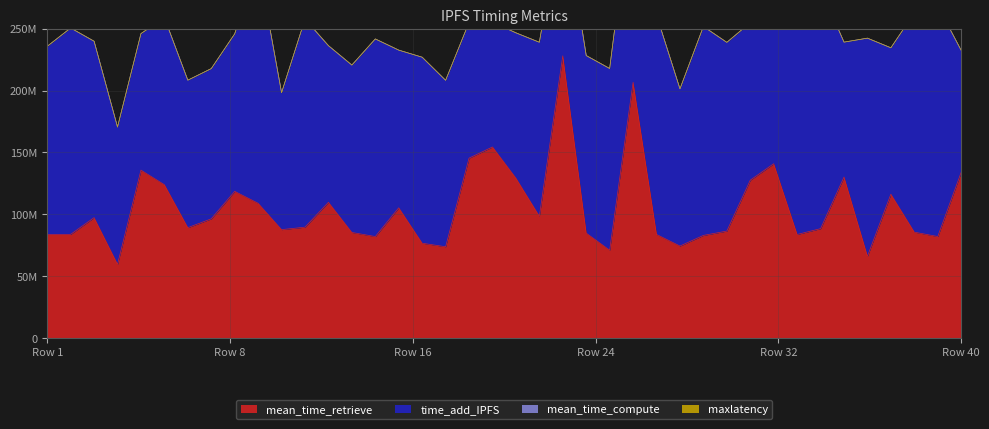

What is the sum of all maxlatency values?

8298